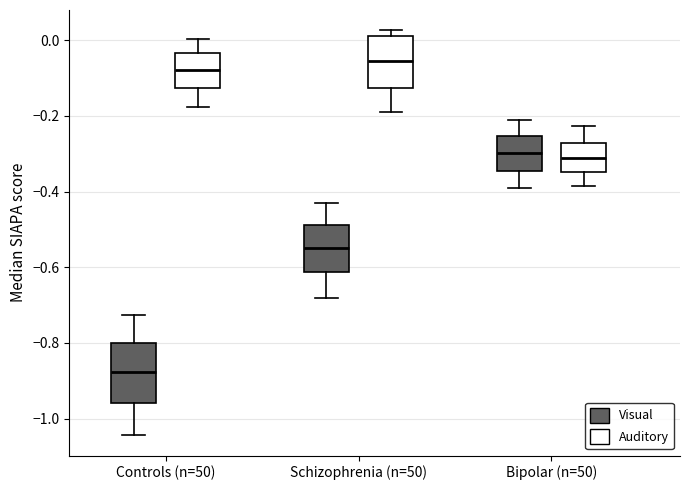

Which box's median line is the lowest?

Controls (n=50) (Visual)